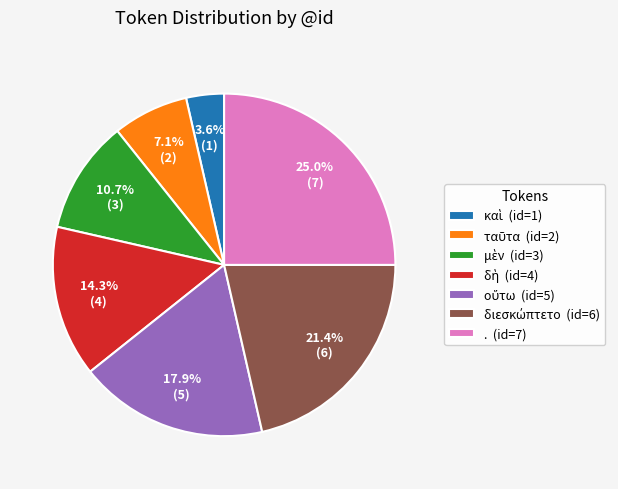

Is there a majority slice in this chart?

No